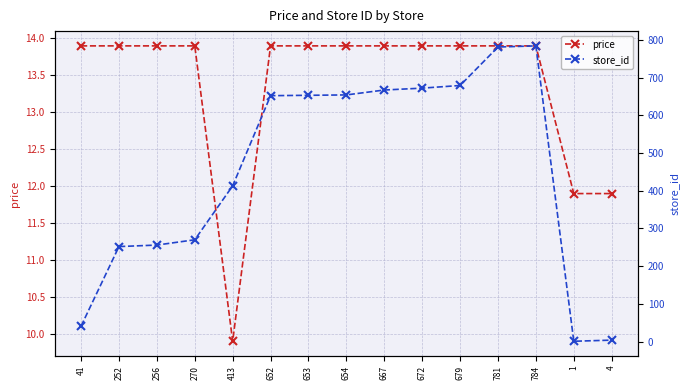

Reading right to left, list all the values displayed in this chart.

price: 11.9	11.9	13.9	13.9	13.9	13.9	13.9	13.9	13.9	13.9	9.9	13.9	13.9	13.9	13.9
store_id: 4.0	1.0	784.0	781.0	679.0	672.0	667.0	654.0	653.0	652.0	413.0	270.0	256.0	252.0	41.0